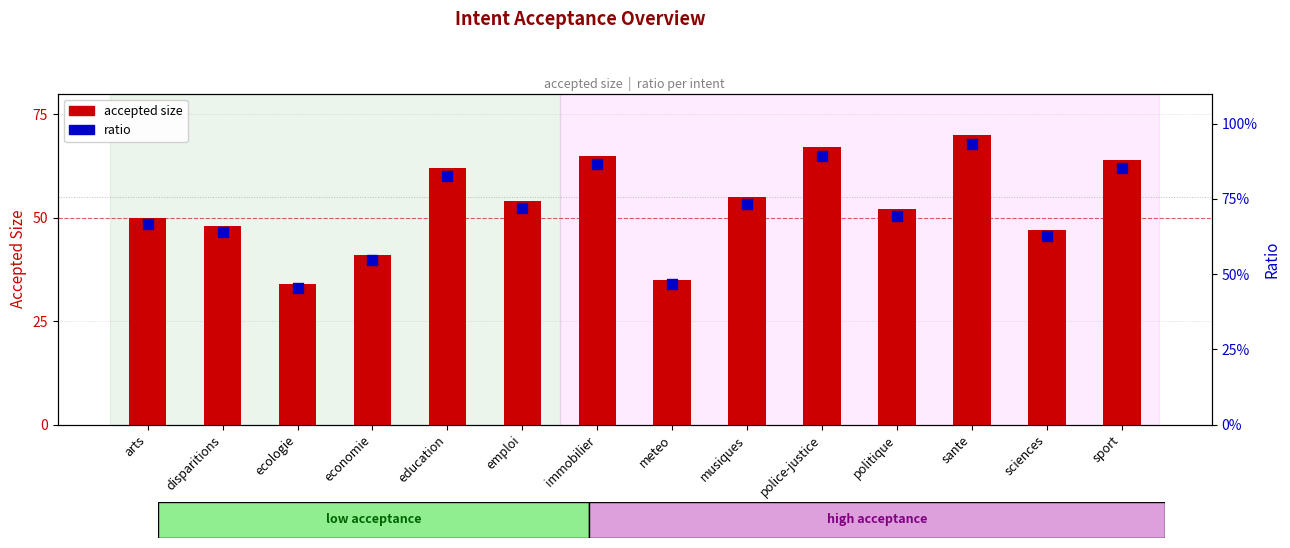

What are all the series names shown in the legend?

accepted size, ratio